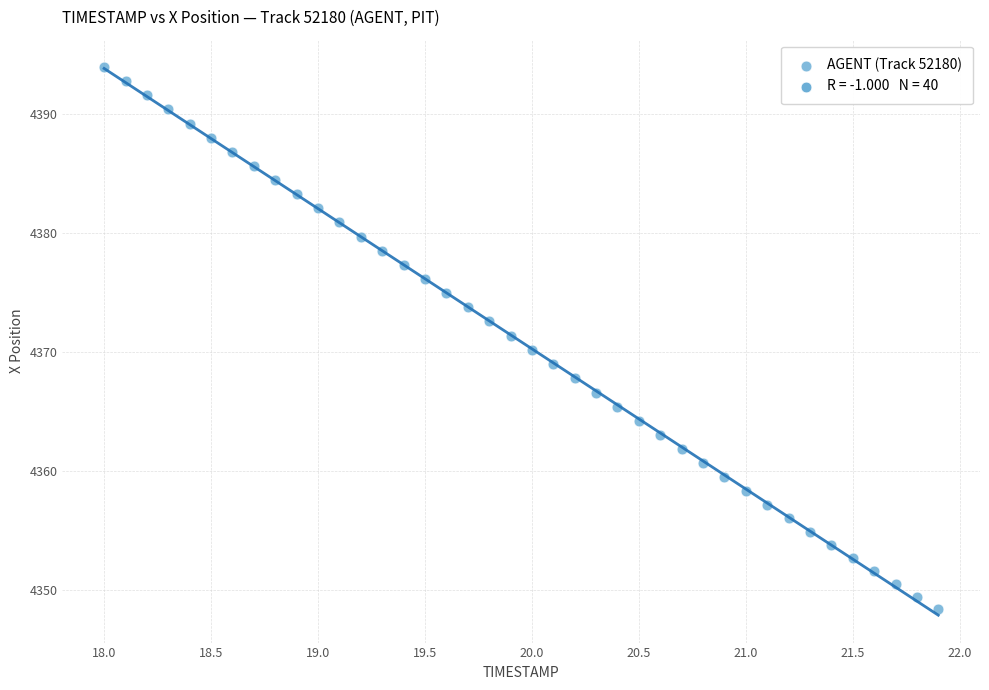

What is the range of X values (max minus min)?

3.9